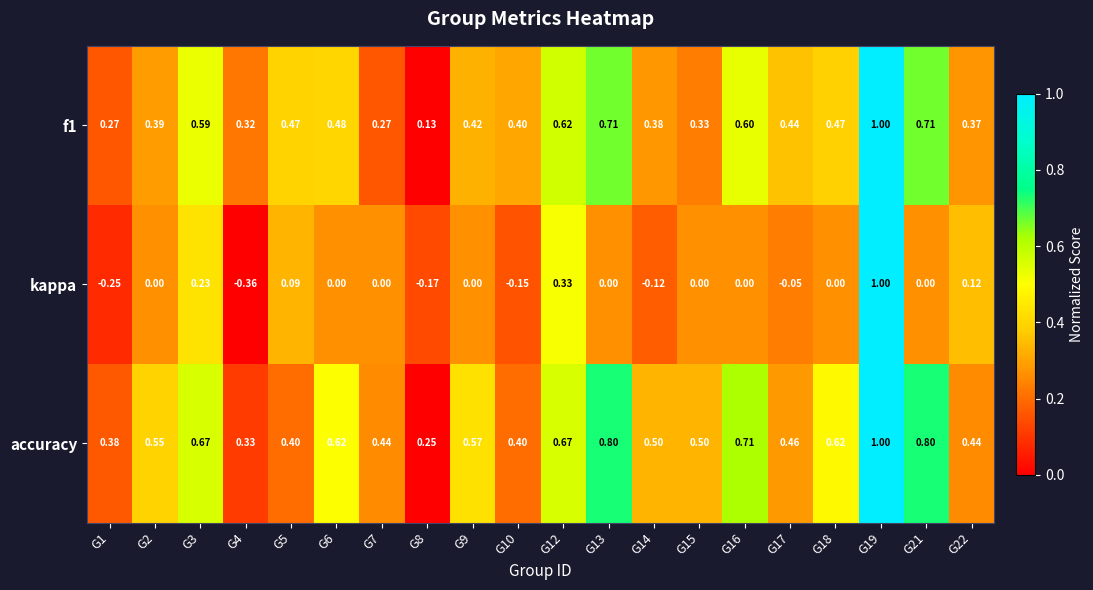

Which series changed the most between G19 and G21?

kappa